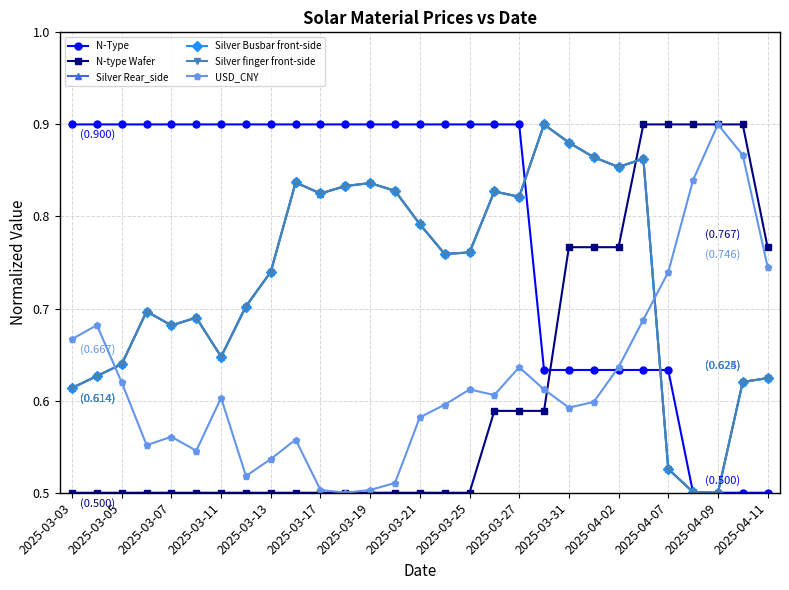

Does the chart have visible grid lines?

Yes